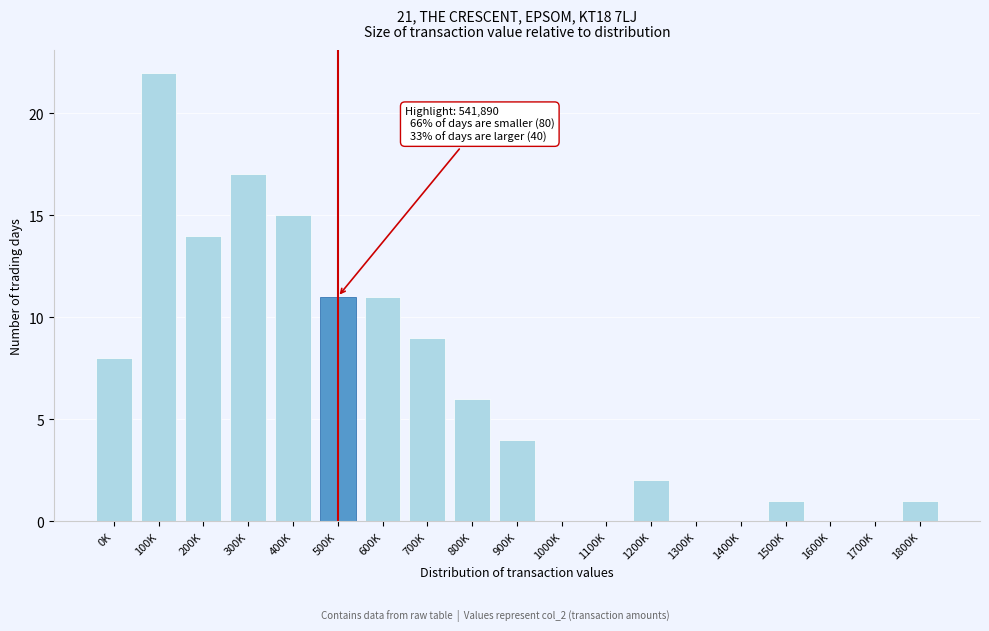

Reading right to left, extract all data points from this chart.

1800K=1	1700K=0	1600K=0	1500K=1	1400K=0	1300K=0	1200K=2	1100K=0	1000K=0	900K=4	800K=6	700K=9	600K=11	500K=11	400K=15	300K=17	200K=14	100K=22	0K=8